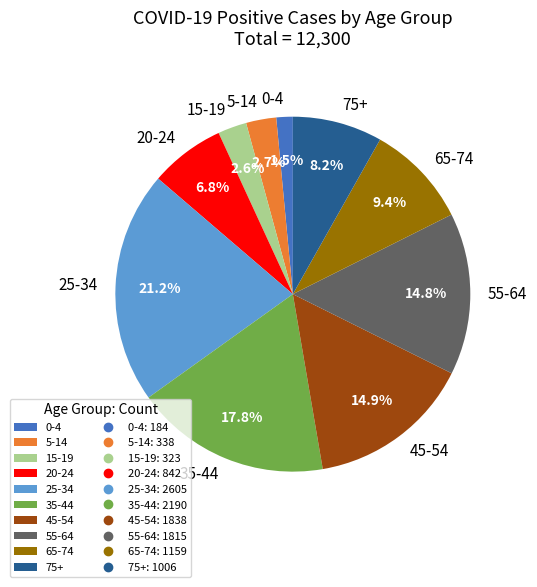

To the nearest percent, what is the combined percentage of 55-64 and 65-74?

24%